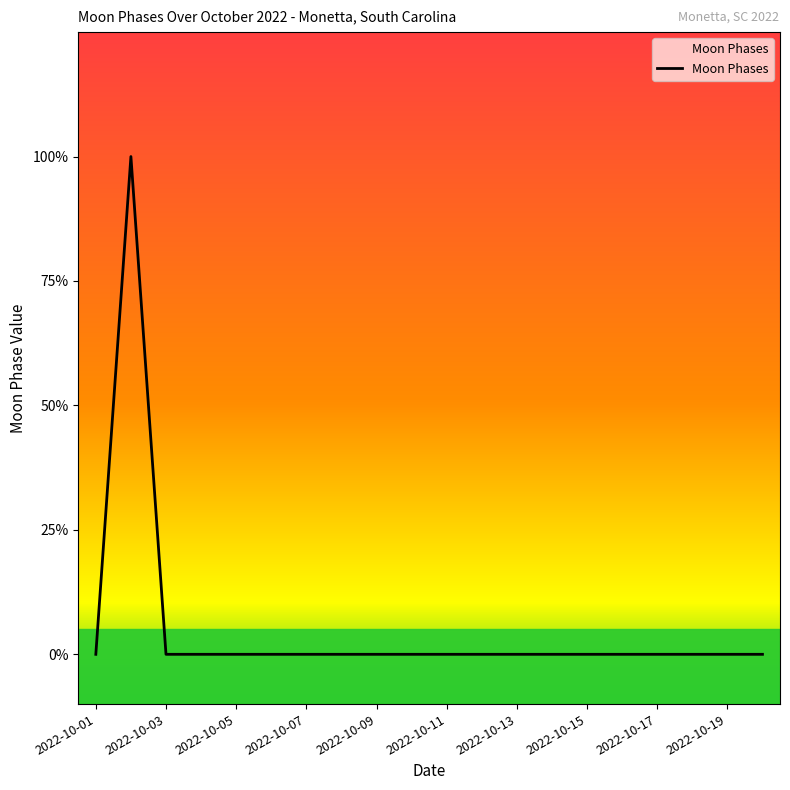

List the labels in order of value, smallest first.

2022-10-01, 2022-10-03, 2022-10-04, 2022-10-05, 2022-10-06, 2022-10-07, 2022-10-08, 2022-10-09, 2022-10-10, 2022-10-11, 2022-10-12, 2022-10-13, 2022-10-14, 2022-10-15, 2022-10-16, 2022-10-17, 2022-10-18, 2022-10-19, 2022-10-20, 2022-10-02